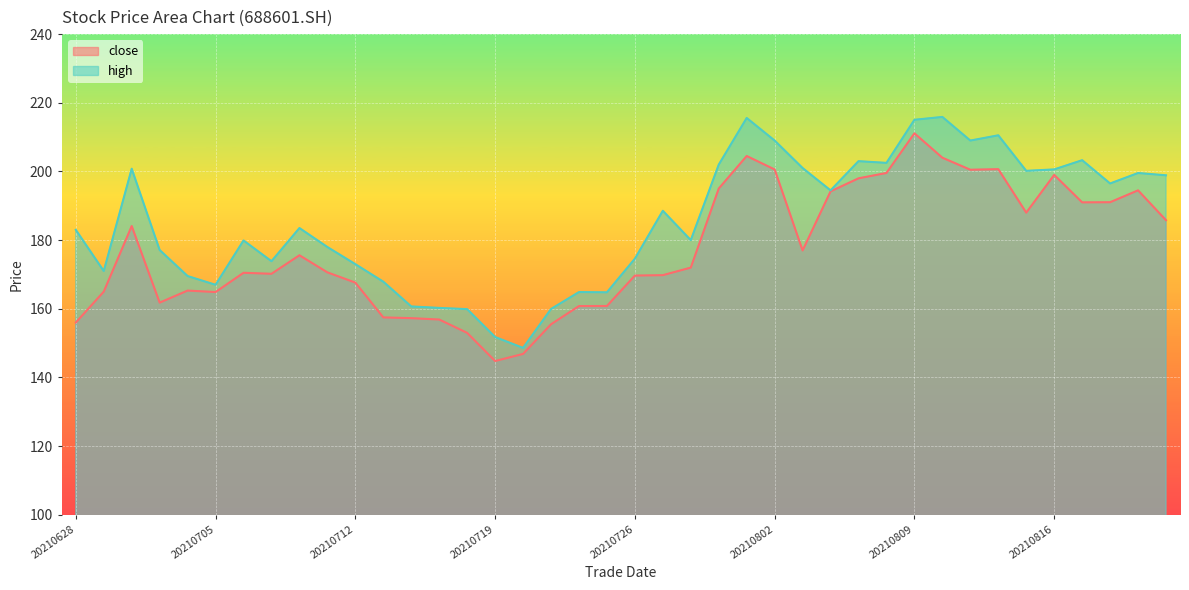

Is the value of close at 20210722 greater than the value of high at 20210714?

Yes